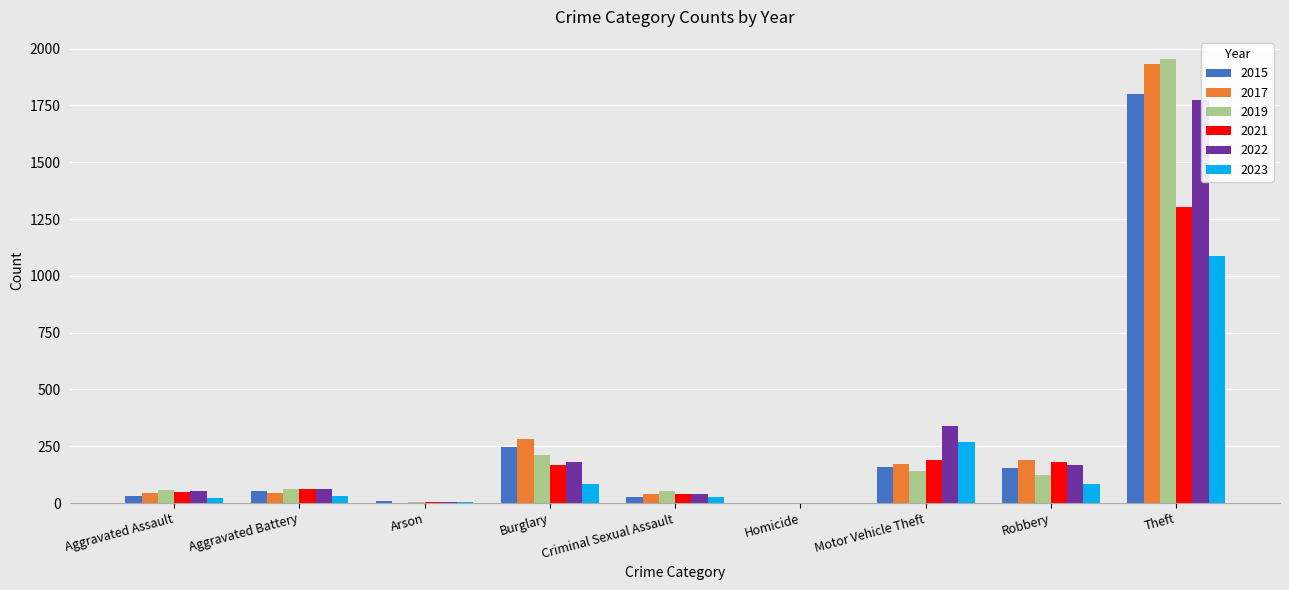

What value does the 2015 series have at Motor Vehicle Theft, to the nearest 100?

200